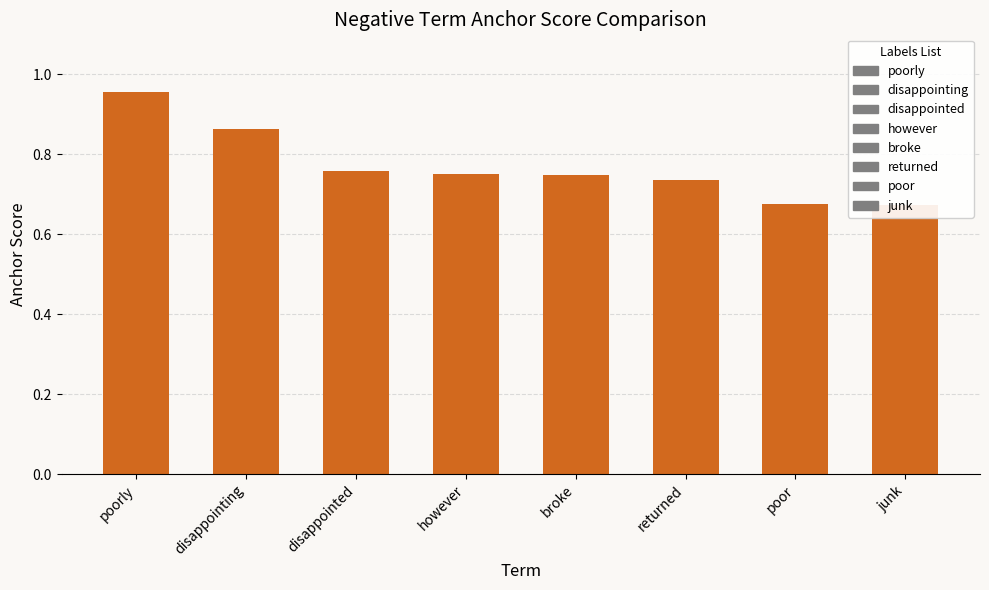

Rank the categories by value from highest to lowest.

poorly, disappointing, disappointed, however, broke, returned, poor, junk